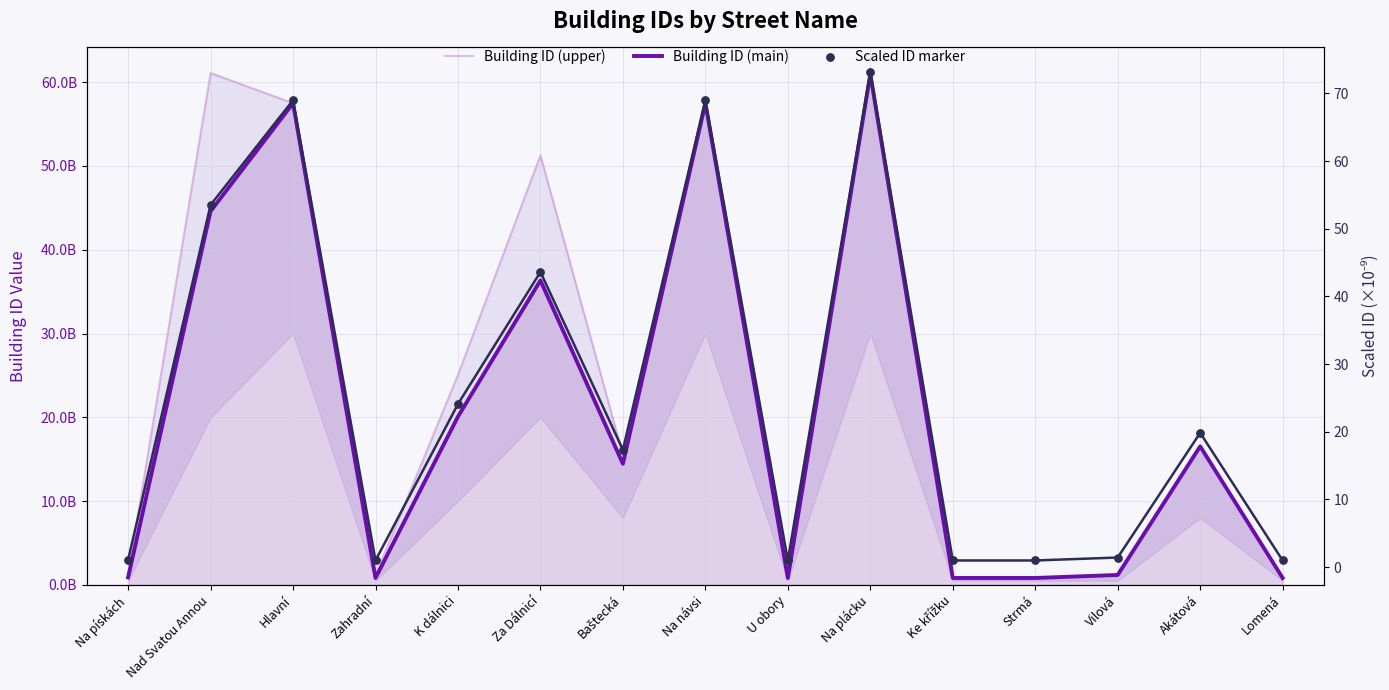

Which series has the largest Y range (max minus min)?

Building ID (upper)